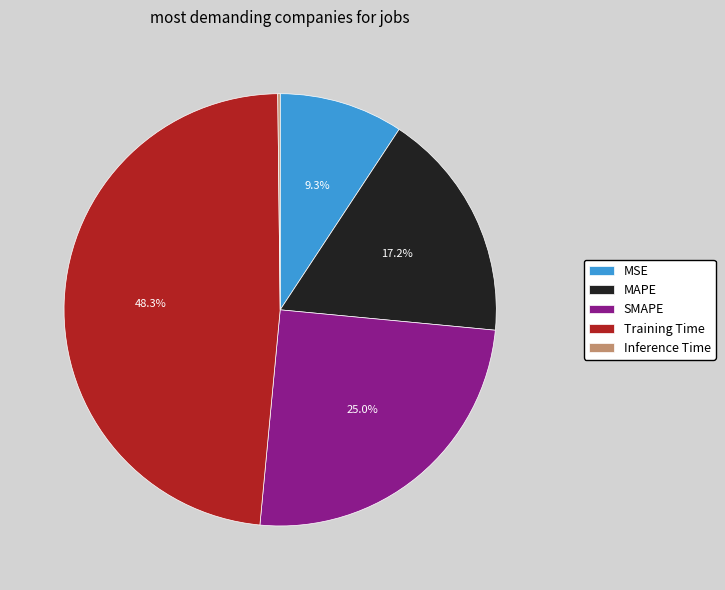

True or false: MAPE accounts for 17% of the total.

True